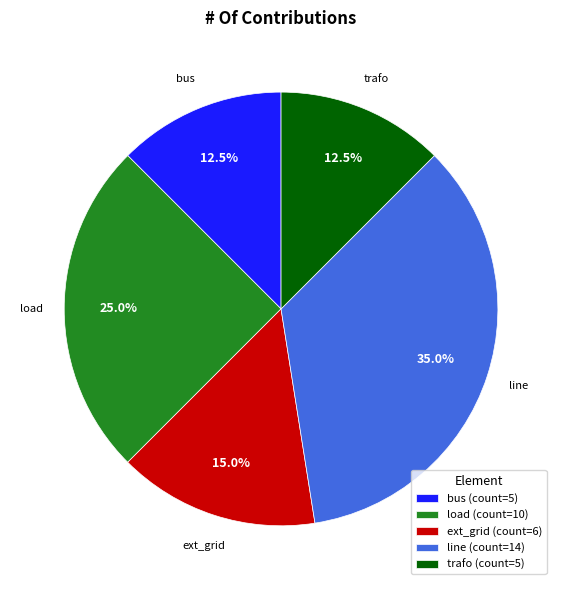

Does trafo represent more than half of the total?

No